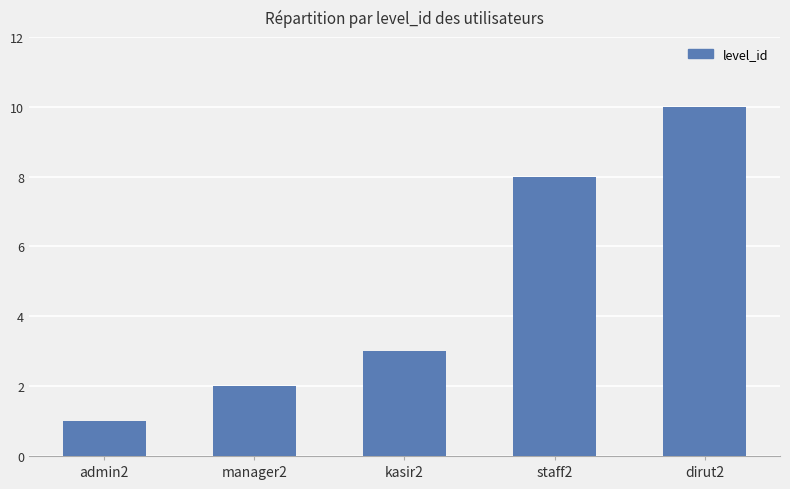

What is the change in value from staff2 to dirut2?

+2